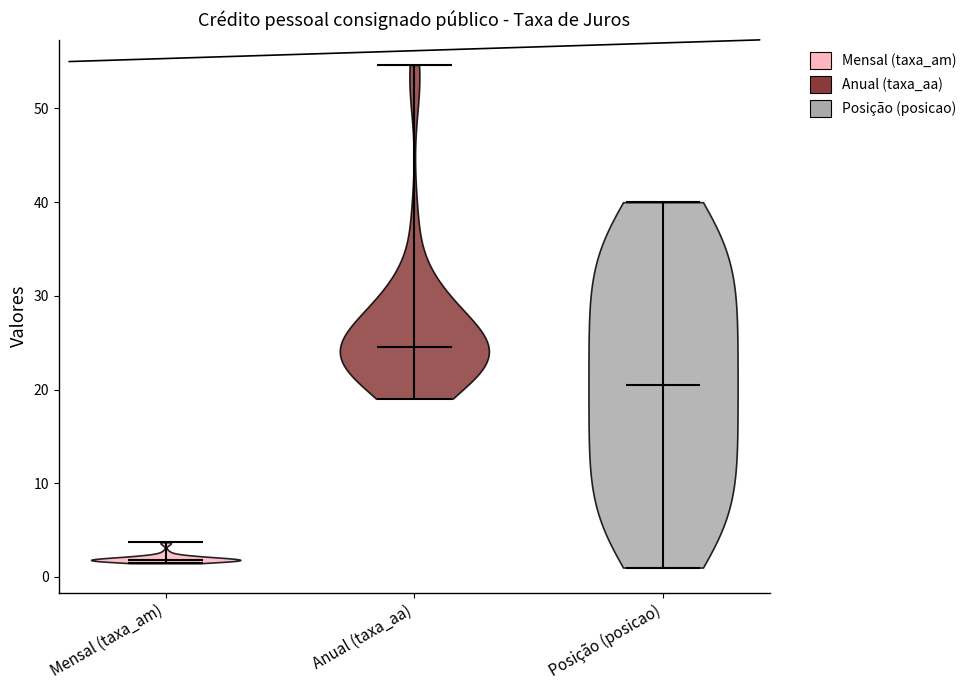

Reading left to right, read every violin against the y-axis: where its median line is, and the lowest and highest points it reaches. The values are not printed on the chart, so give them approximately, as read against the axis.

Mensal (taxa_am): median line 2, lowest point 1, highest point 4
Anual (taxa_aa): median line 25, lowest point 19, highest point 55
Posição (posicao): median line 21, lowest point 1, highest point 40